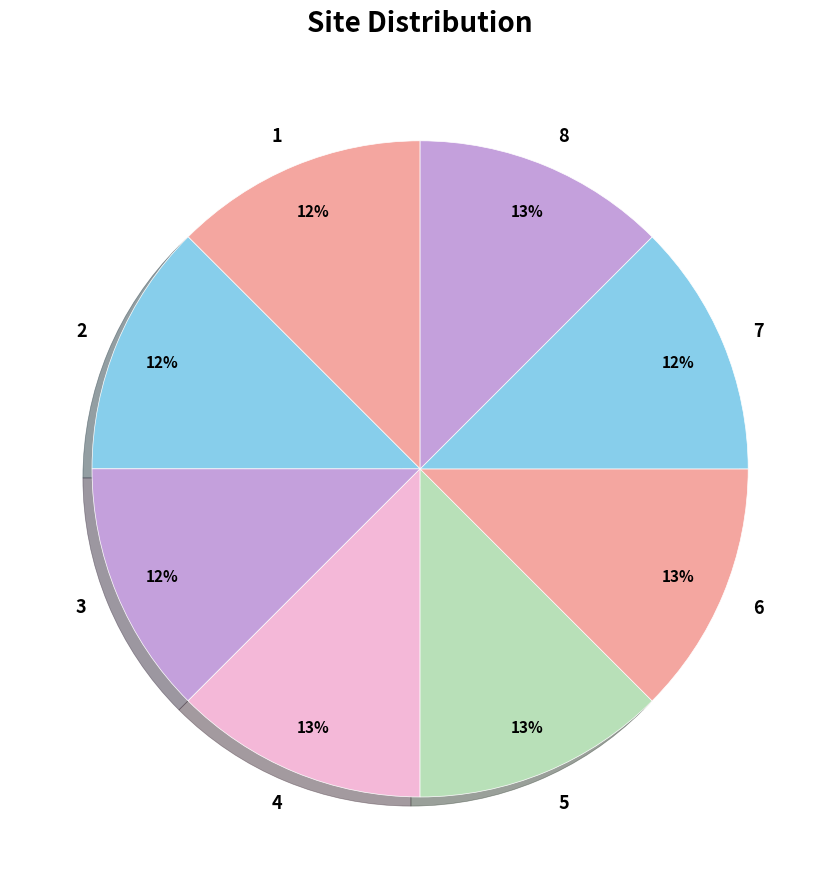

To the nearest percent, what is the combined percentage of 6 and 7?

25%